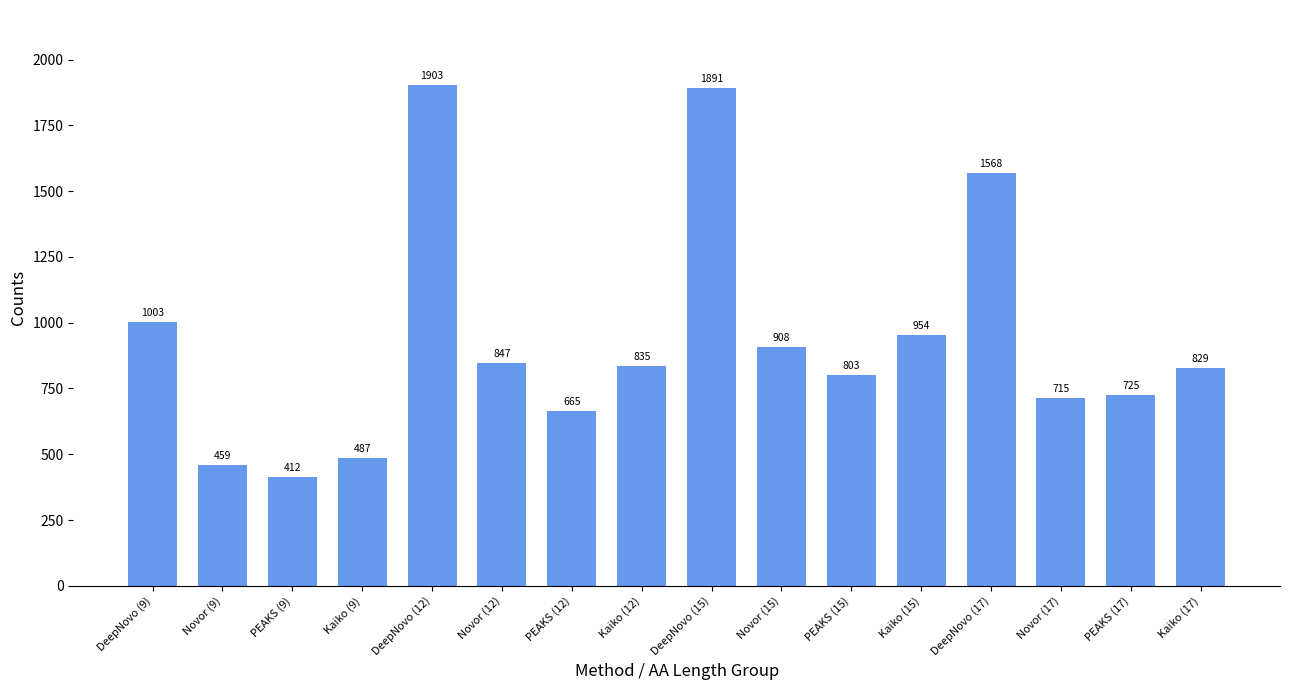

What is the sum of the values at DeepNovo (17) and Kaiko (9)?

2055